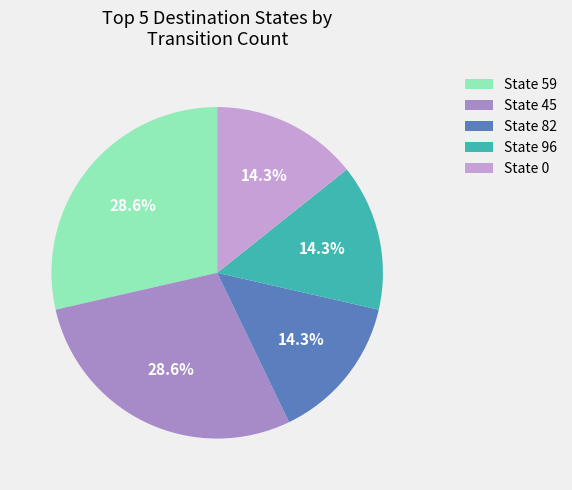

Count the number of slices in the pie.

5